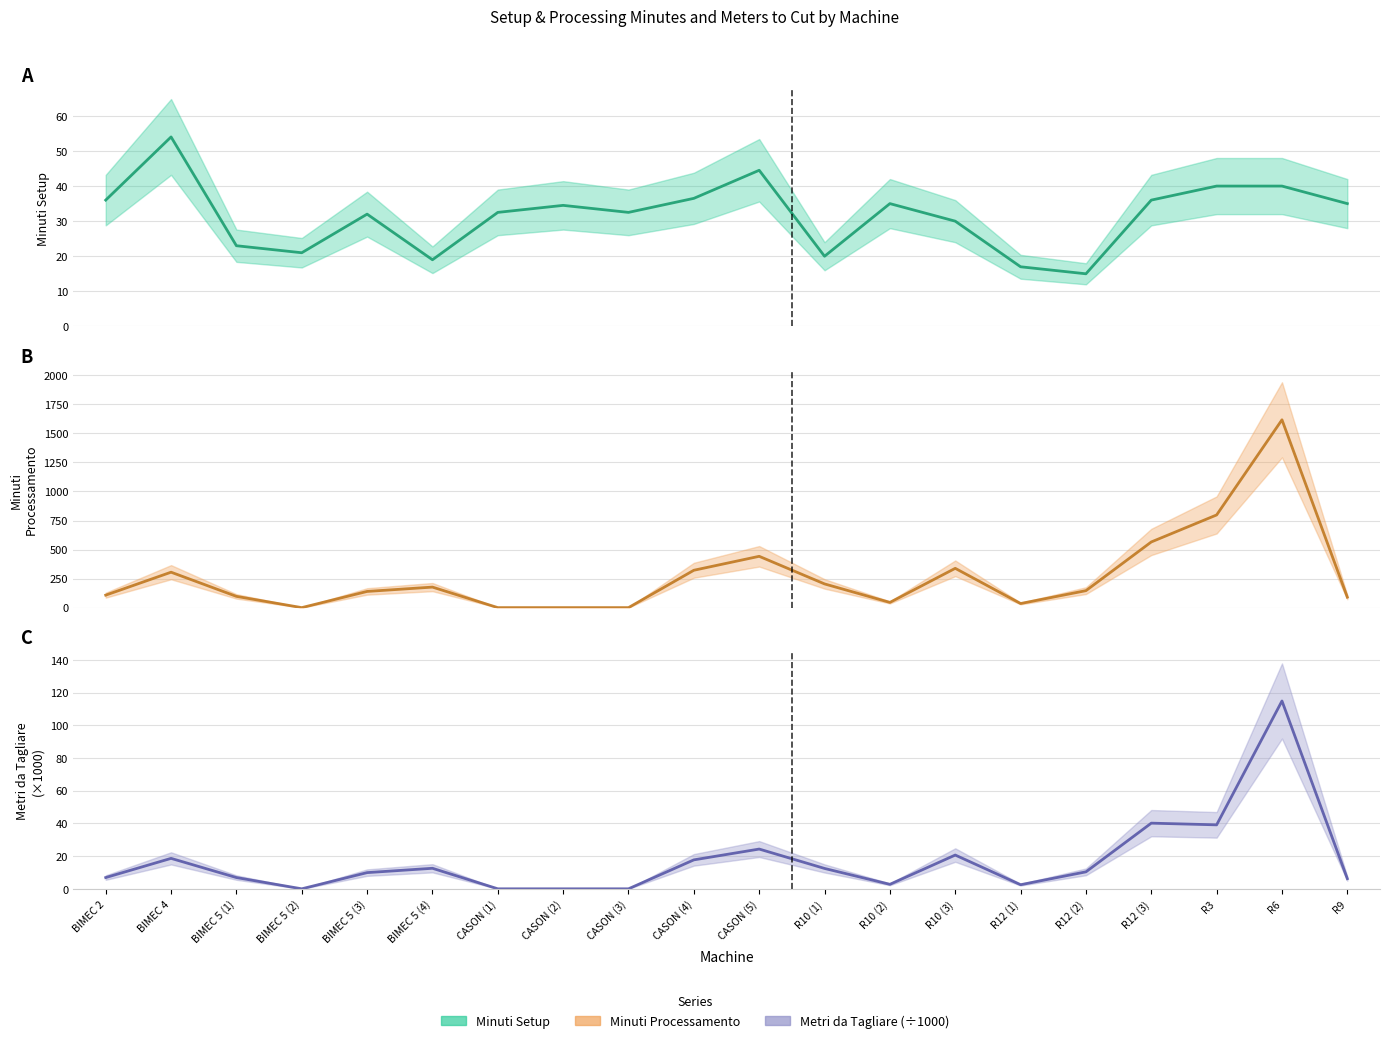

Does the chart display data point markers on the line(s)?

No